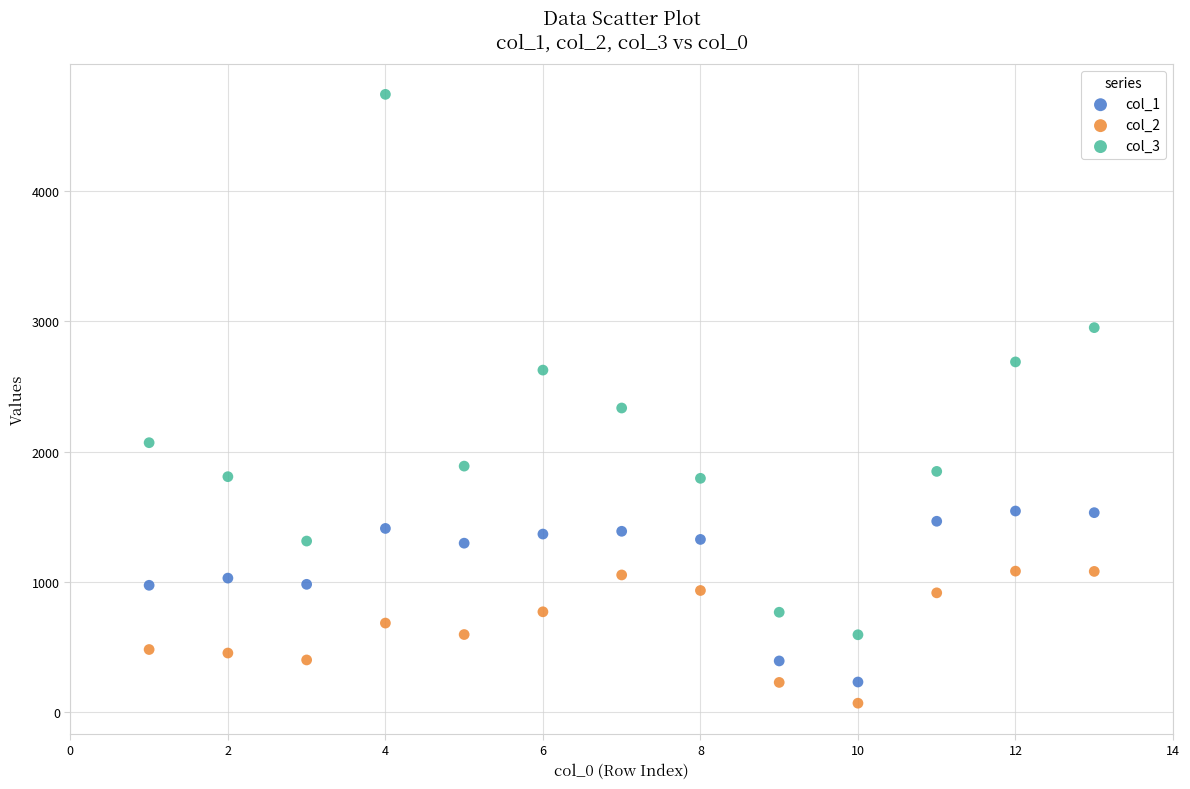

Across all series, what Y value is closest to 2404?

2334.1